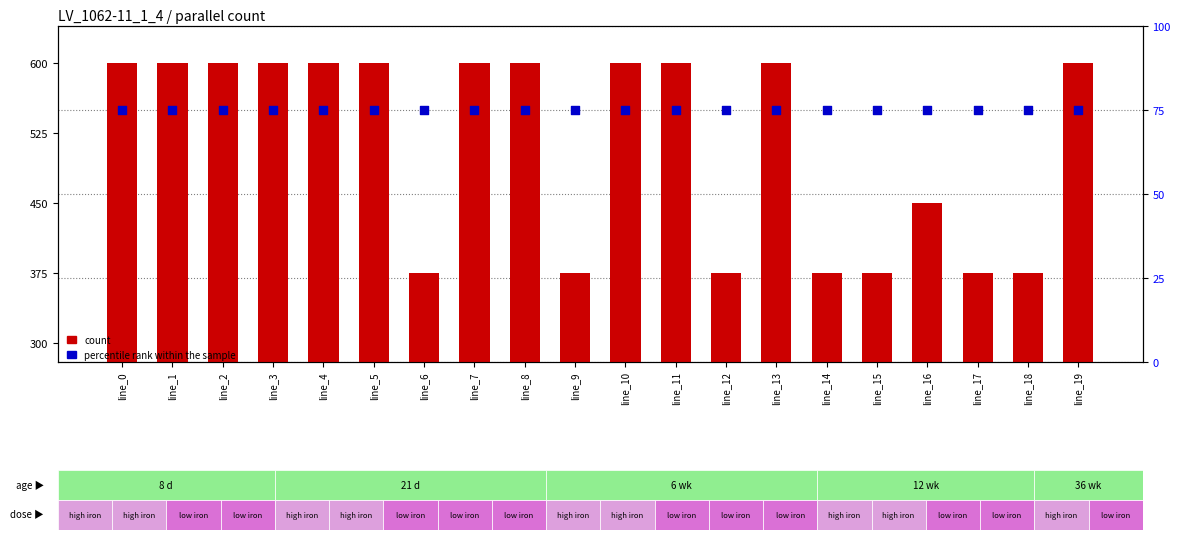

What are all the series names shown in the legend?

count, percentile rank within the sample